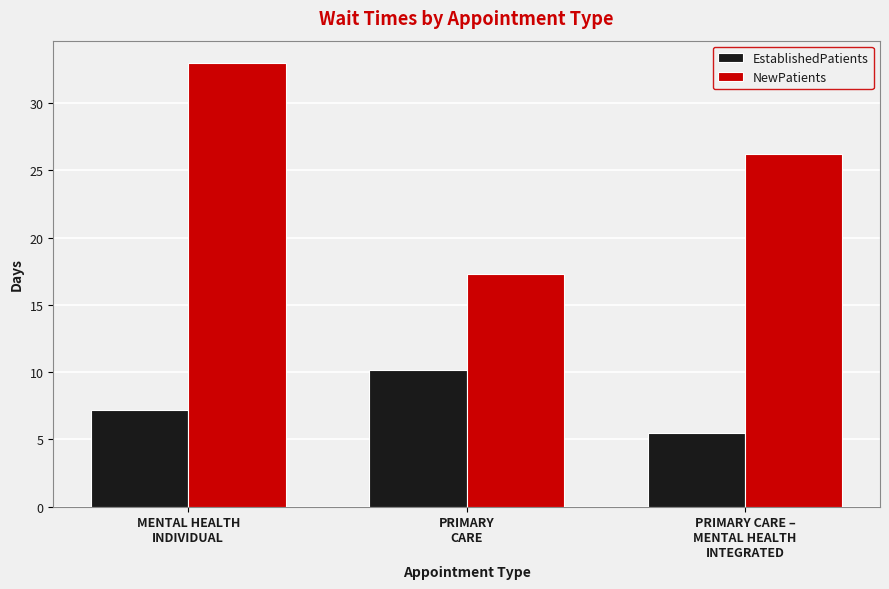

What is the sum of the NewPatients values at MENTAL HEALTH
INDIVIDUAL and PRIMARY
CARE?

50.3